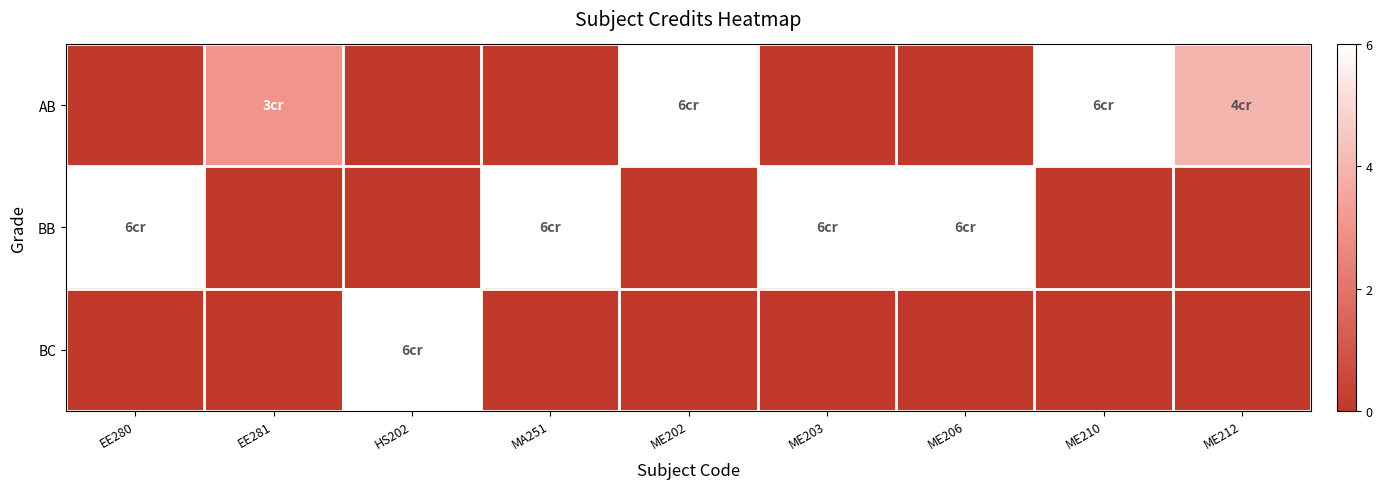

Rank the series by their average value, from highest to lowest.

BB, AB, BC